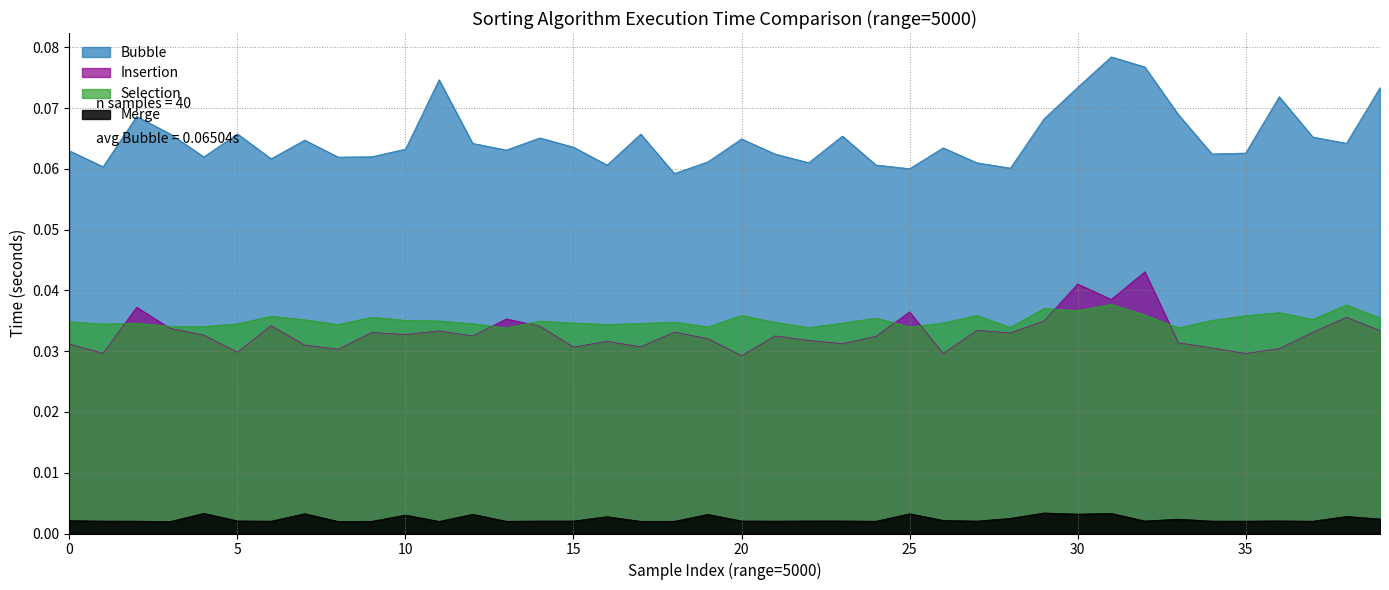

What is the highest value of the Bubble series?

0.1